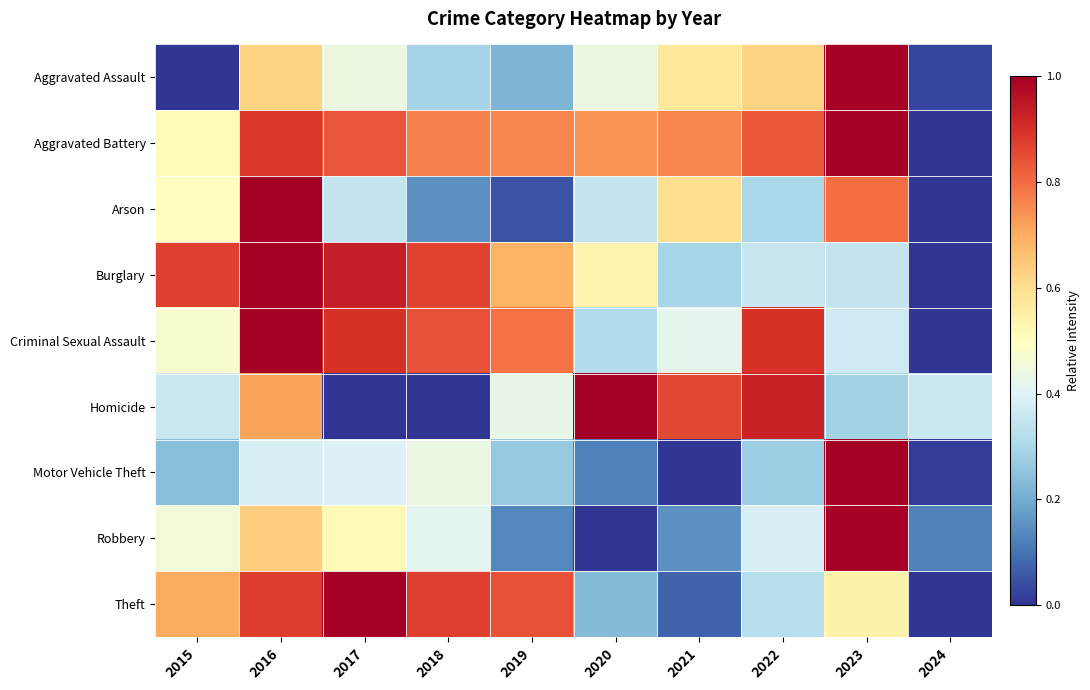

What is the difference between the highest and lowest values at 2023?

0.7